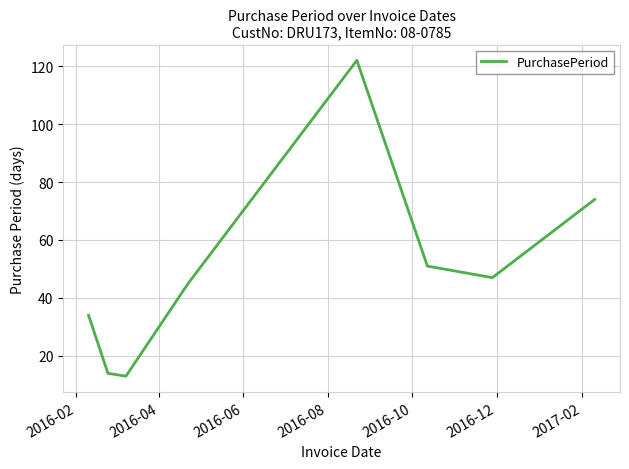

How many values are between 34 and 74?

5